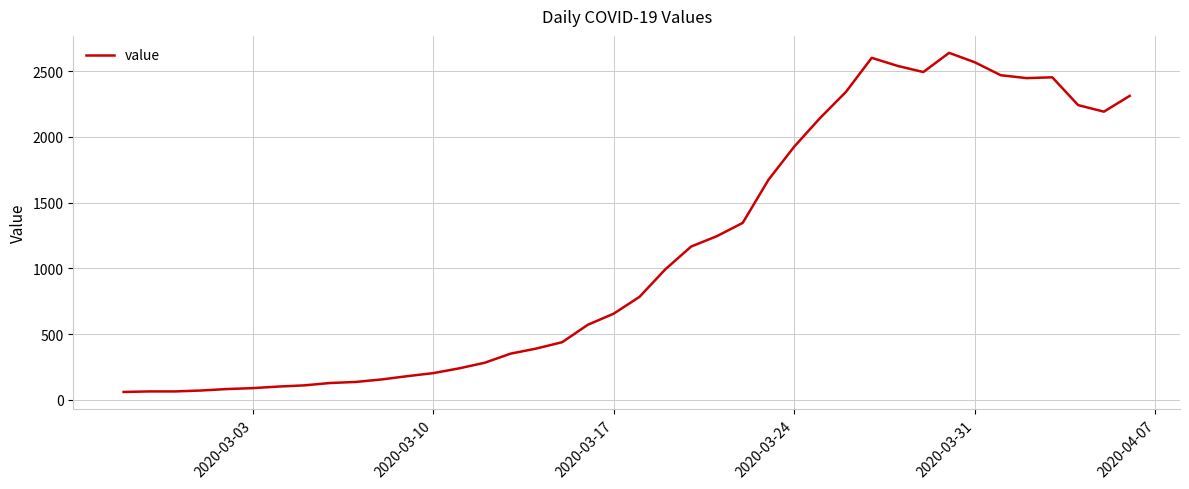

What is the maximum value shown in the chart?

2638